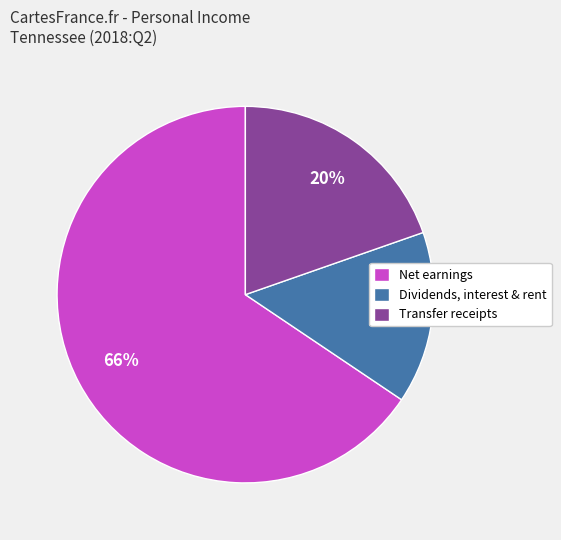

Count the number of slices in the pie.

3